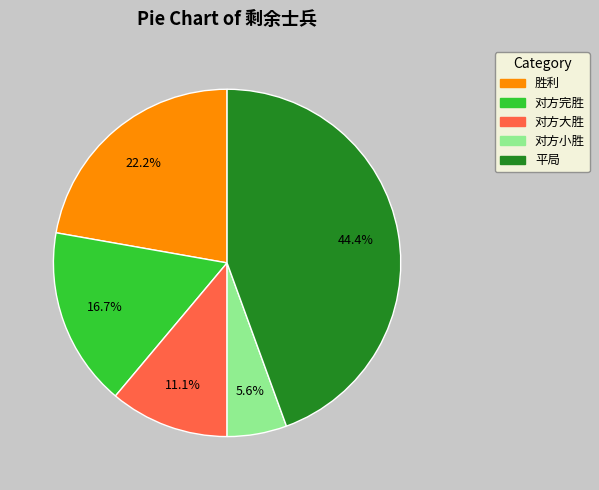

Is there a majority slice in this chart?

No